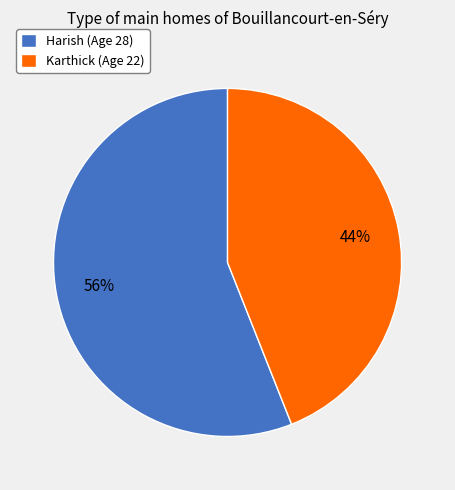

What is the smallest slice in the pie chart?

Karthick